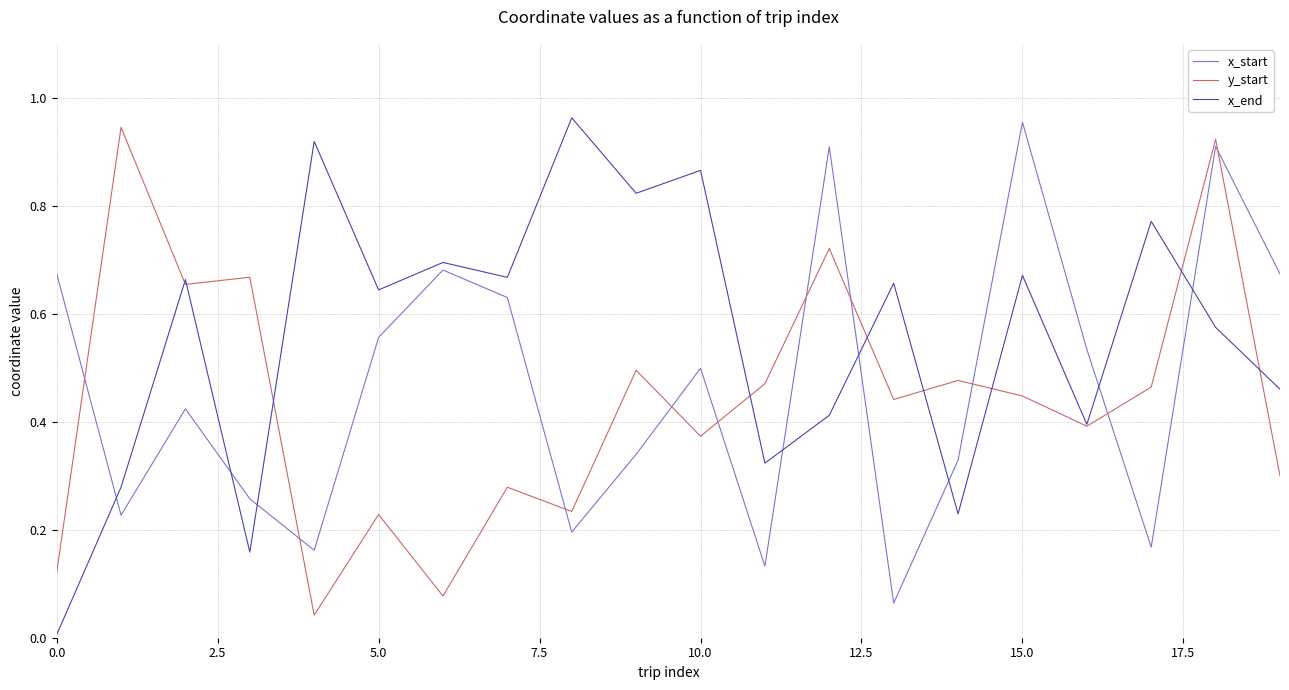

After their last crossing, which series has the higher values: x_start or y_start?

x_start